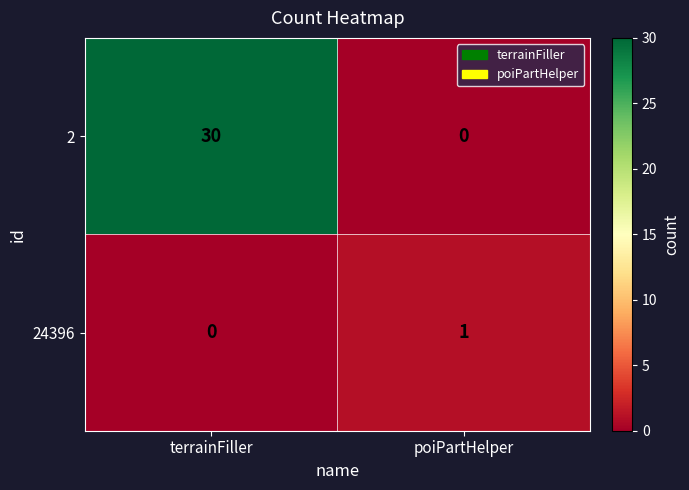

Reading left to right, what are all the values shown in this chart?

2: terrainFiller=30	poiPartHelper=0
24396: terrainFiller=0	poiPartHelper=1